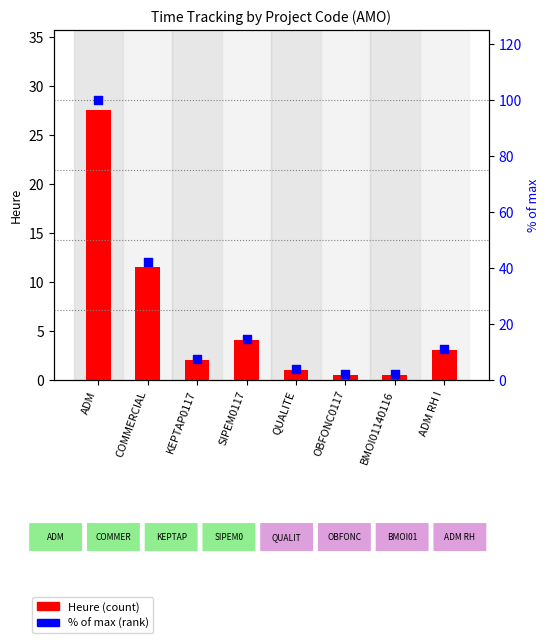

Which series contains the highest Y value?

% of max